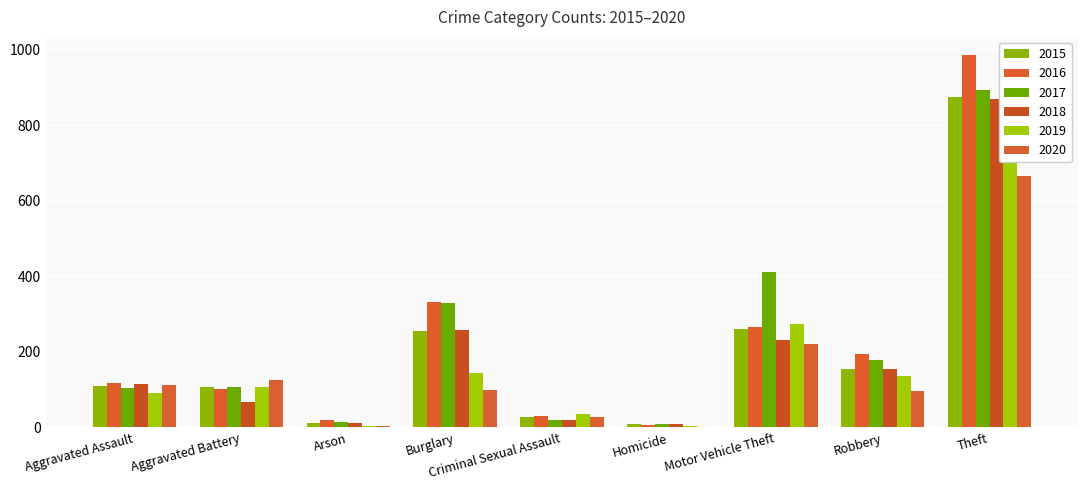

At how many categories does at least one series exceed 688?

1